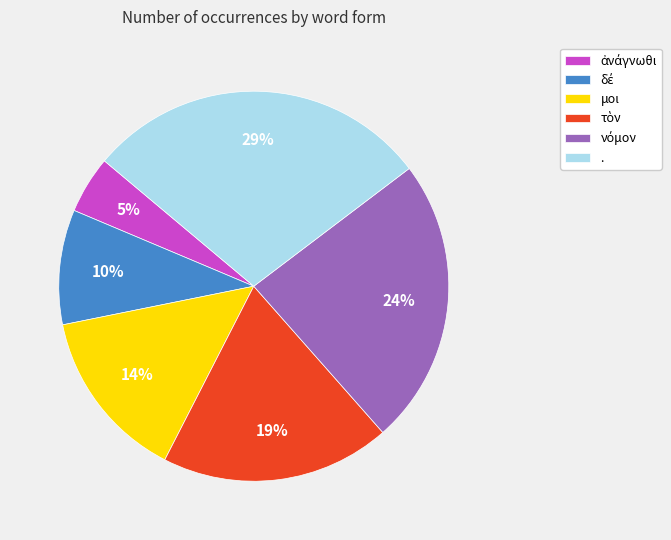

Is there a majority slice in this chart?

No